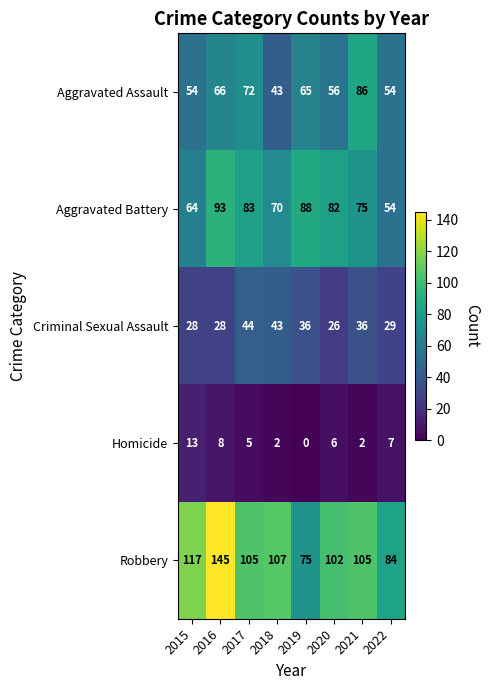

List the series in order of their peak value, highest first.

Robbery, Aggravated Battery, Aggravated Assault, Criminal Sexual Assault, Homicide